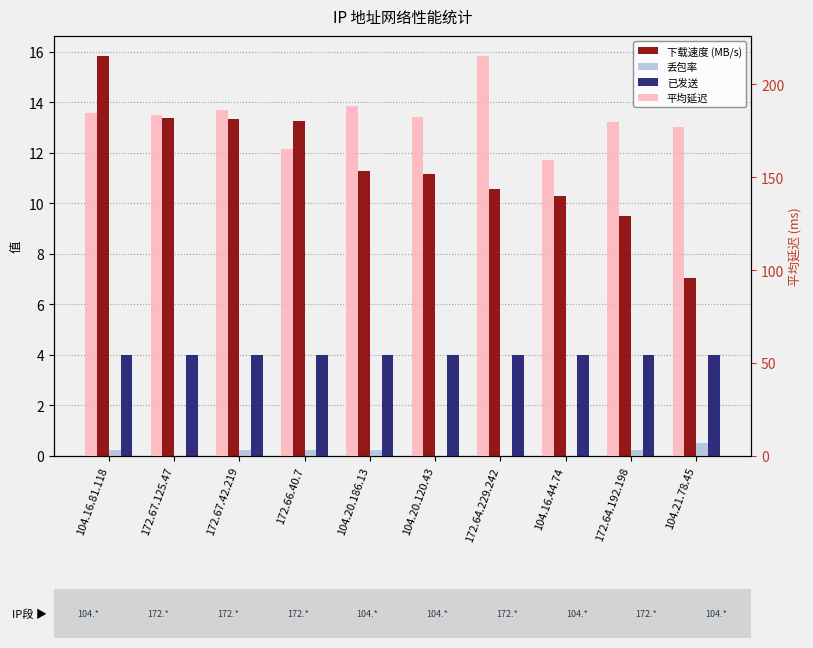

What is the difference between the maximum and minimum values in the 平均延迟 series?

56.0